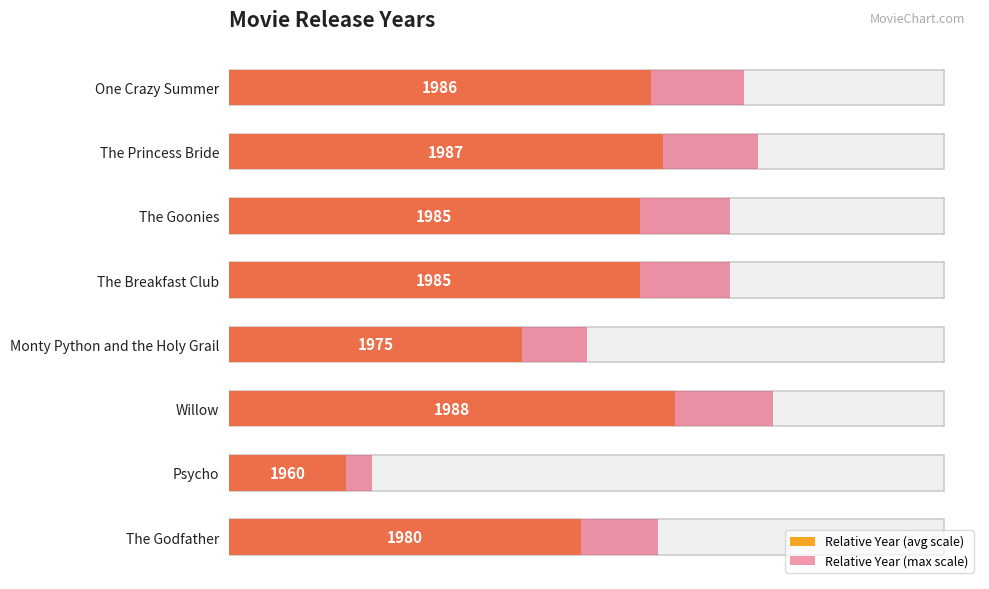

Reading left to right, list all the values displayed in this chart.

Relative Year (avg scale): 0.6	0.6	0.6	0.6	0.4	0.6	0.2	0.5
Relative Year (max scale): 0.7	0.7	0.7	0.7	0.5	0.8	0.2	0.6